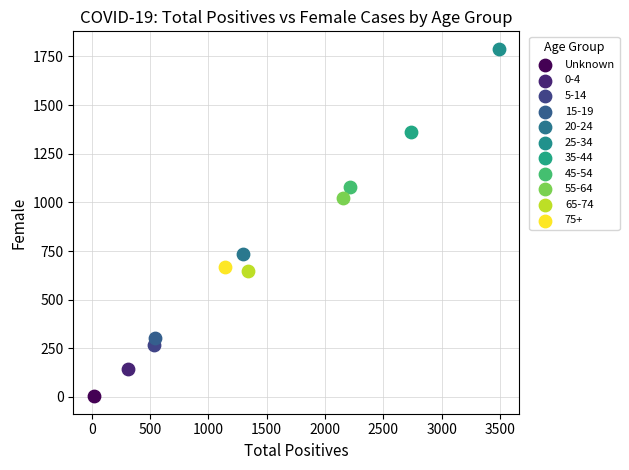

What are all the series names shown in the legend?

Unknown, 0-4, 5-14, 15-19, 20-24, 25-34, 35-44, 45-54, 55-64, 65-74, 75+